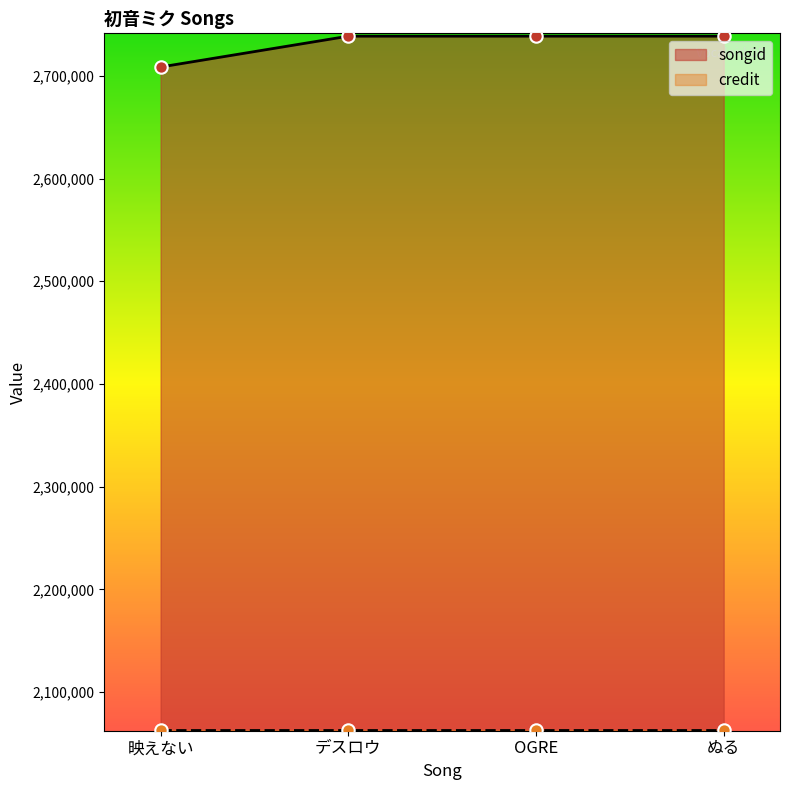

Between ぬる and 映えない, which is larger?

ぬる